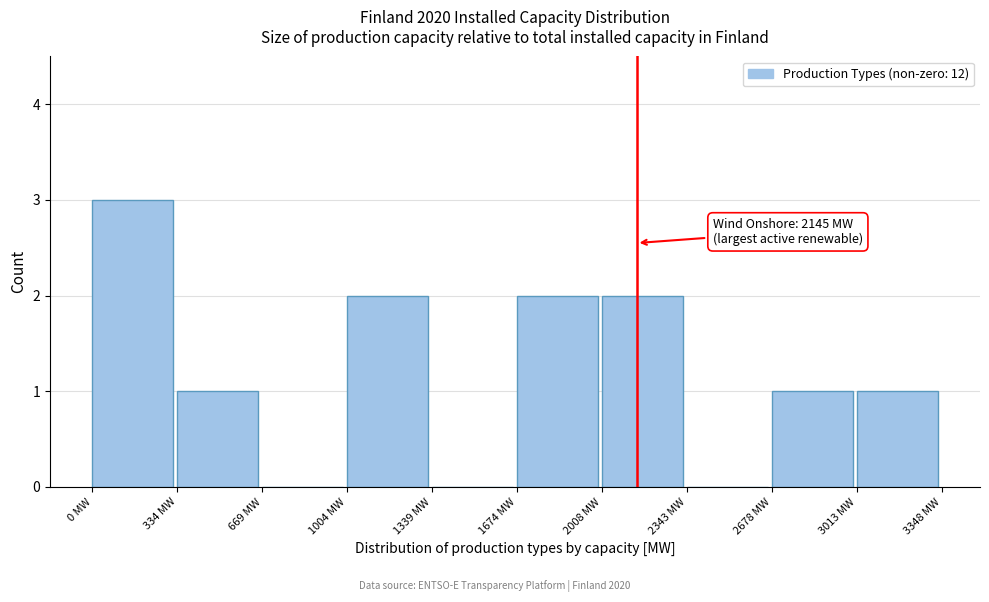

Which range on the x-axis has the tallest bar?

0 to 350